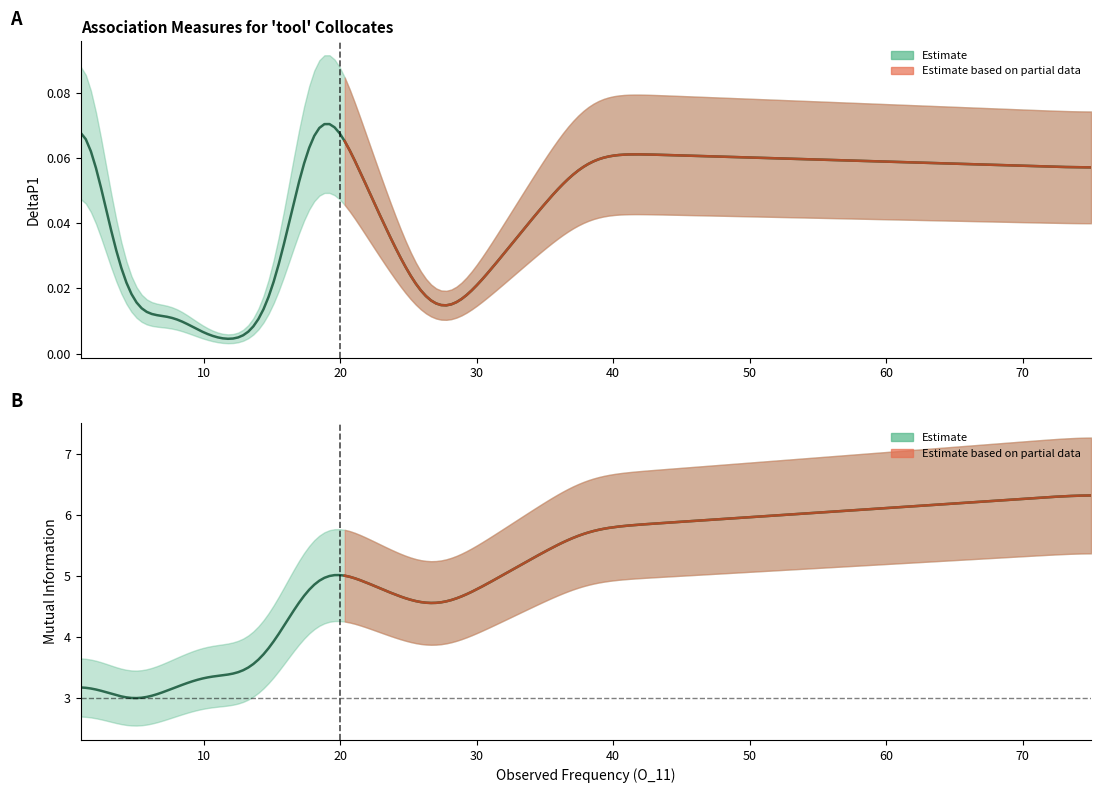

Between 5 and 13, which series saw the biggest shift?

MutualInfo